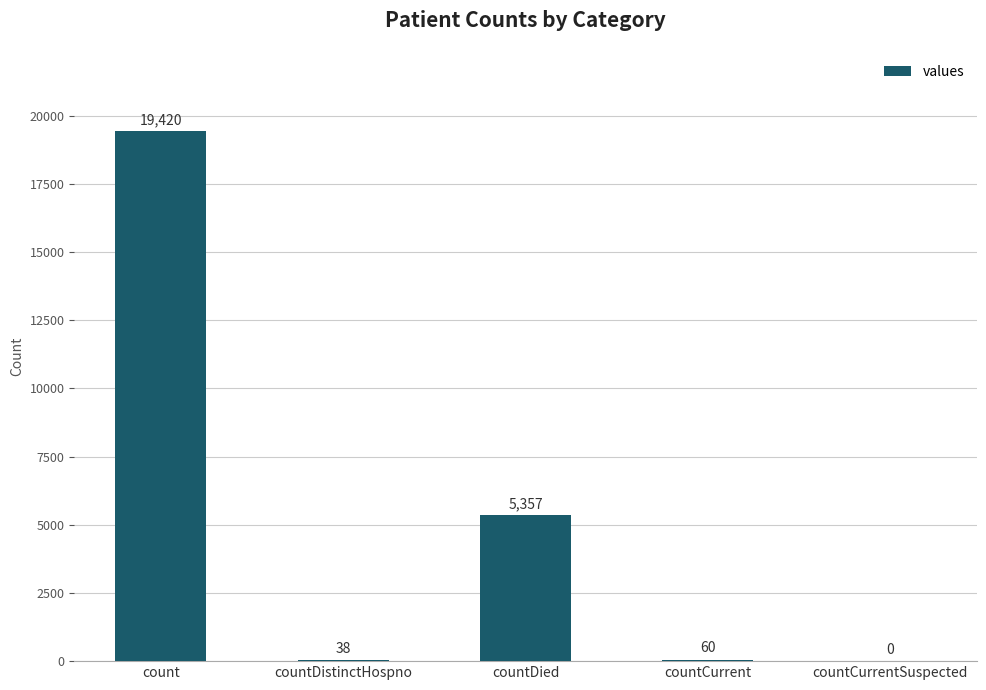

What is the sum of the values at countDistinctHospno and countCurrent?

98